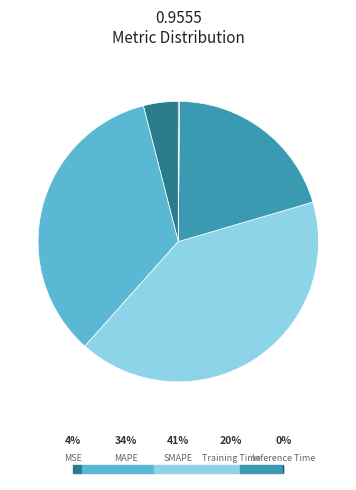

Which slice is the largest?

SMAPE